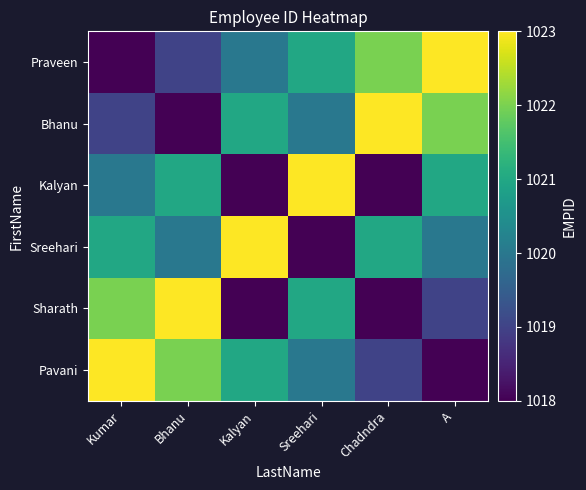

What is the greatest value displayed?

1023